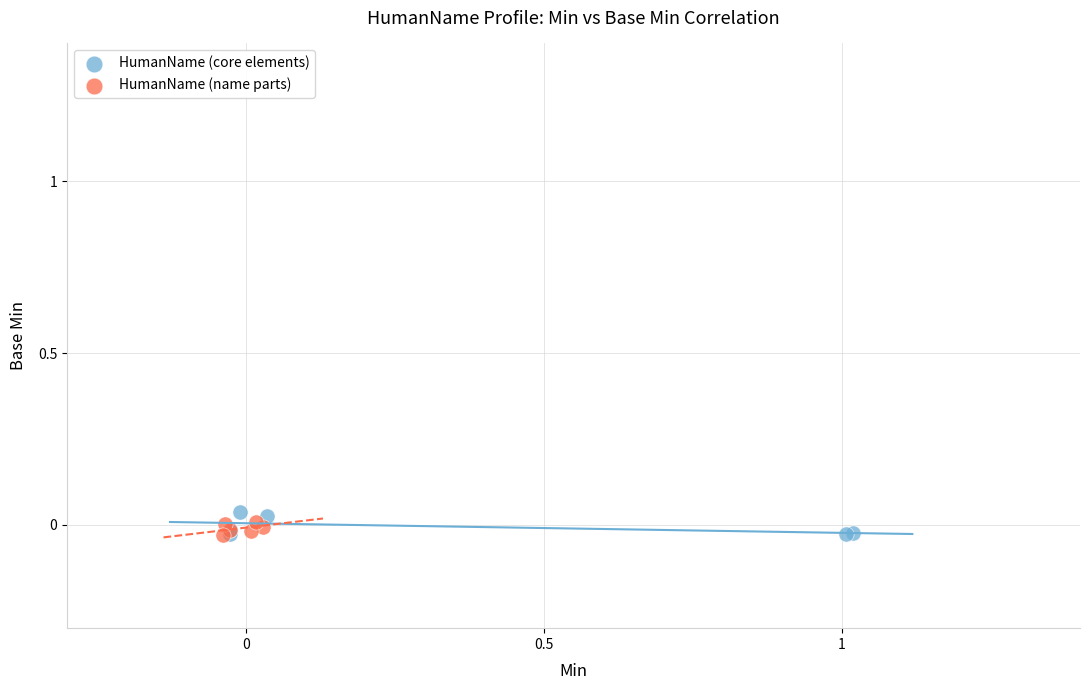

Which series reaches the maximum Y coordinate?

HumanName (core elements)